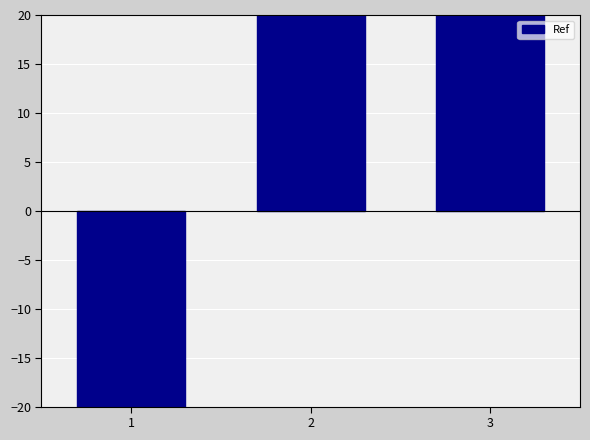

At which category does the chart reach its minimum across all series?

1